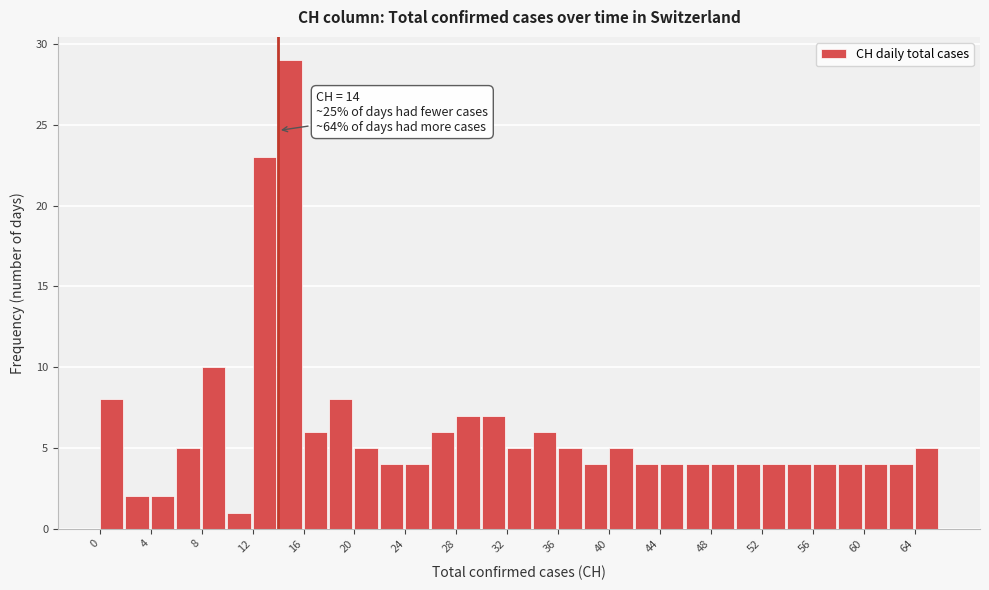

Over which range of the x-axis is the bar tallest?

14 to 16